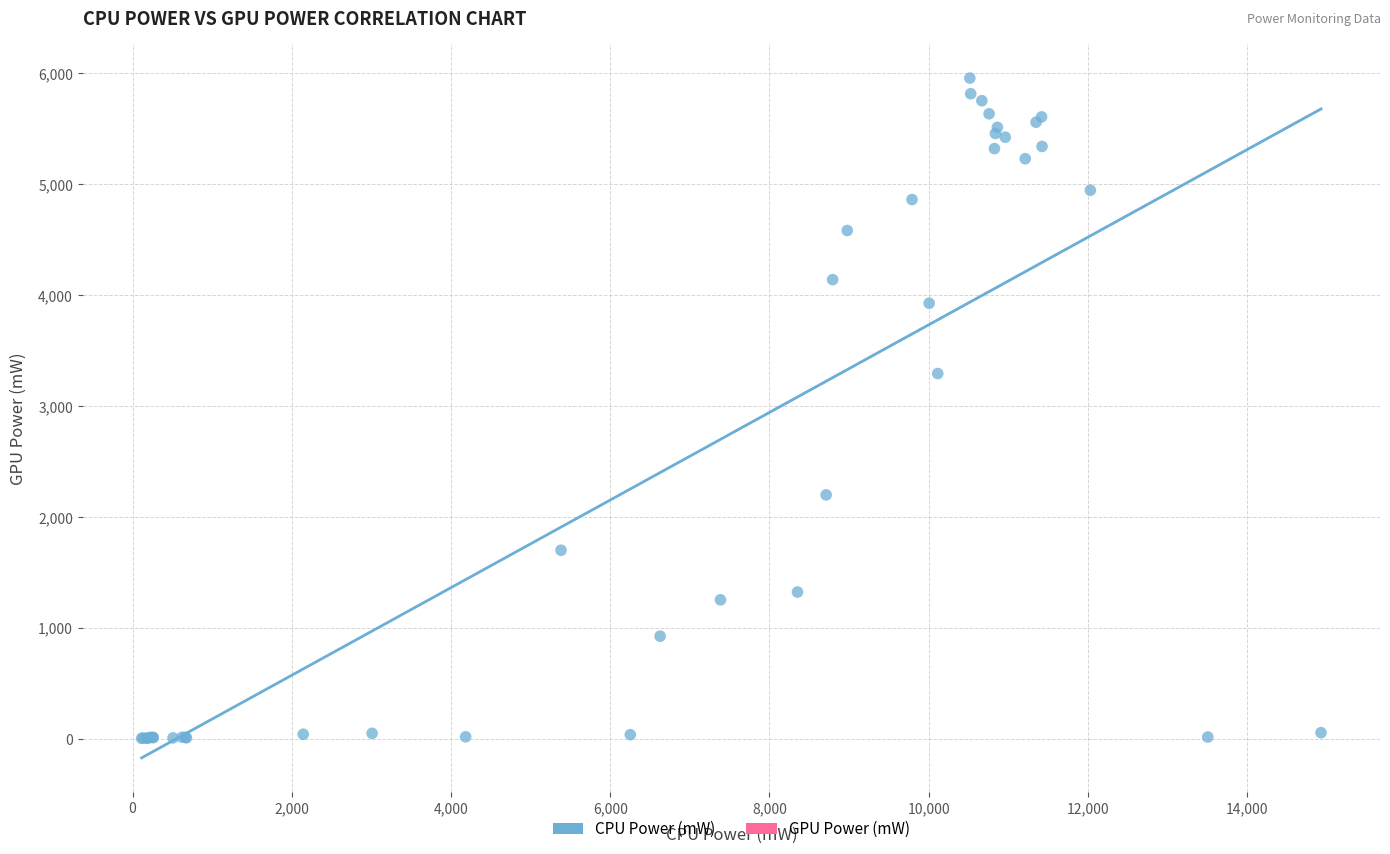

What Y value in the scatter plot is closest to 2980?

3293